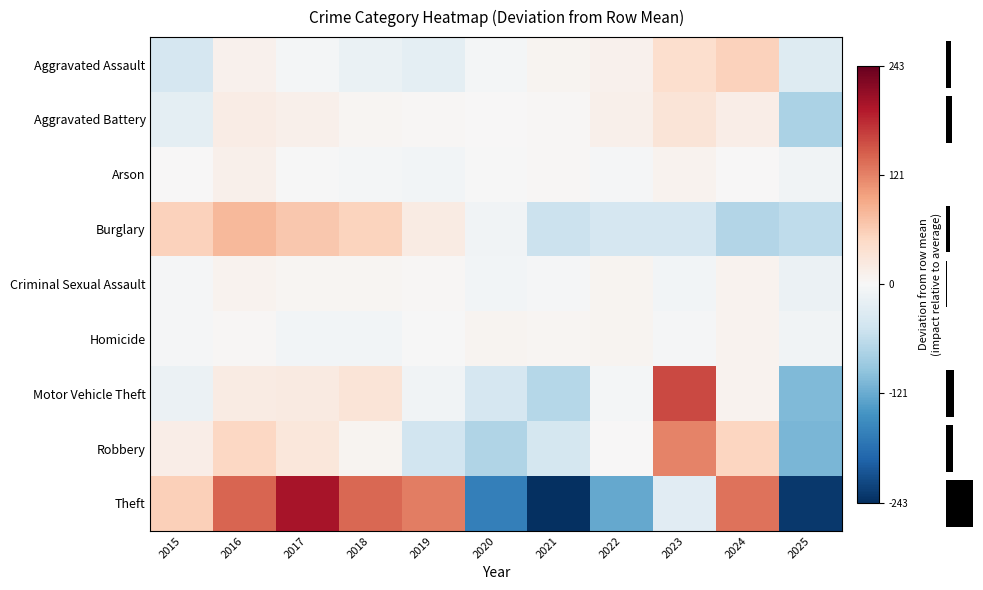

What is the greatest value displayed?

199.5